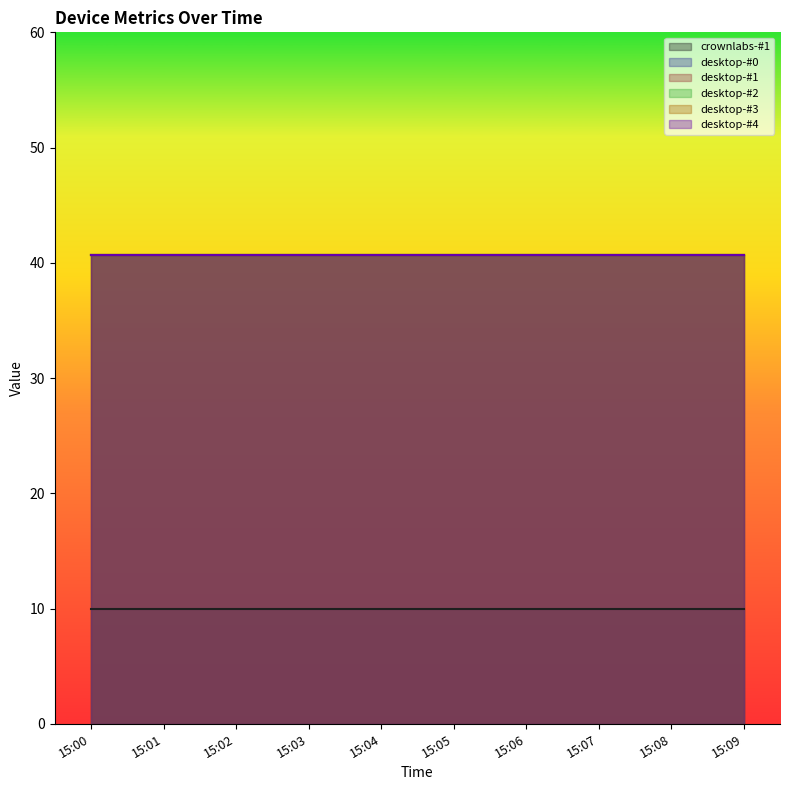

True or false: desktop-#1 has more than 1 points higher than both neighbors.

False